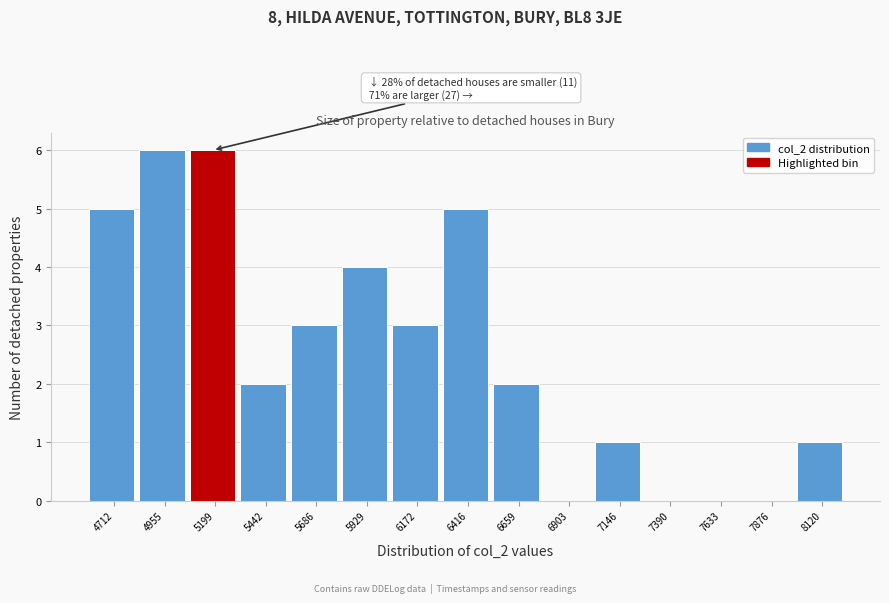

Reading left to right, transcribe all the data shown in this chart.

4712=5	4955=6	5199=6	5442=2	5686=3	5929=4	6172=3	6416=5	6659=2	6903=0	7146=1	7390=0	7633=0	7876=0	8120=1